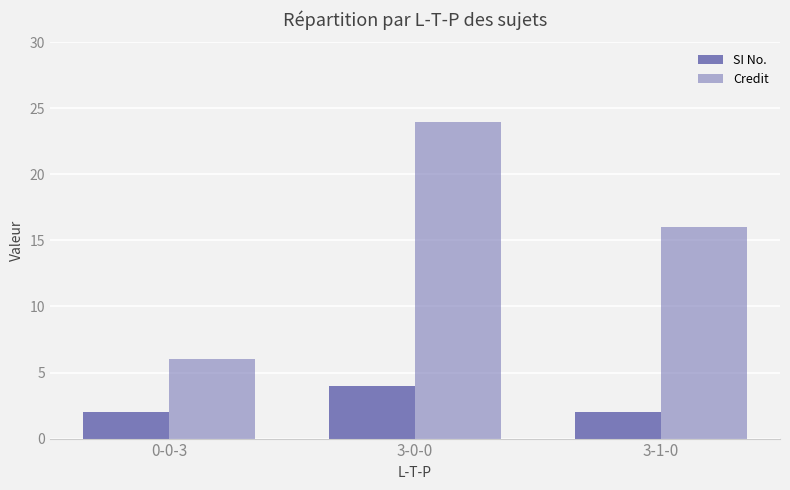

Which series has the largest total across all categories?

Credit